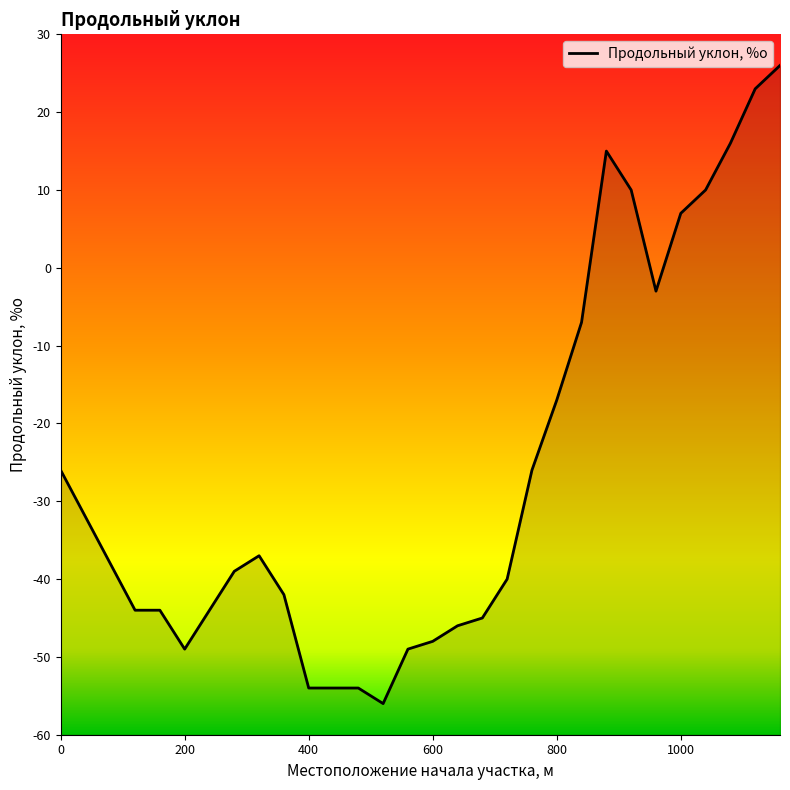

What is the sum of the values at 360 and 200?

-91